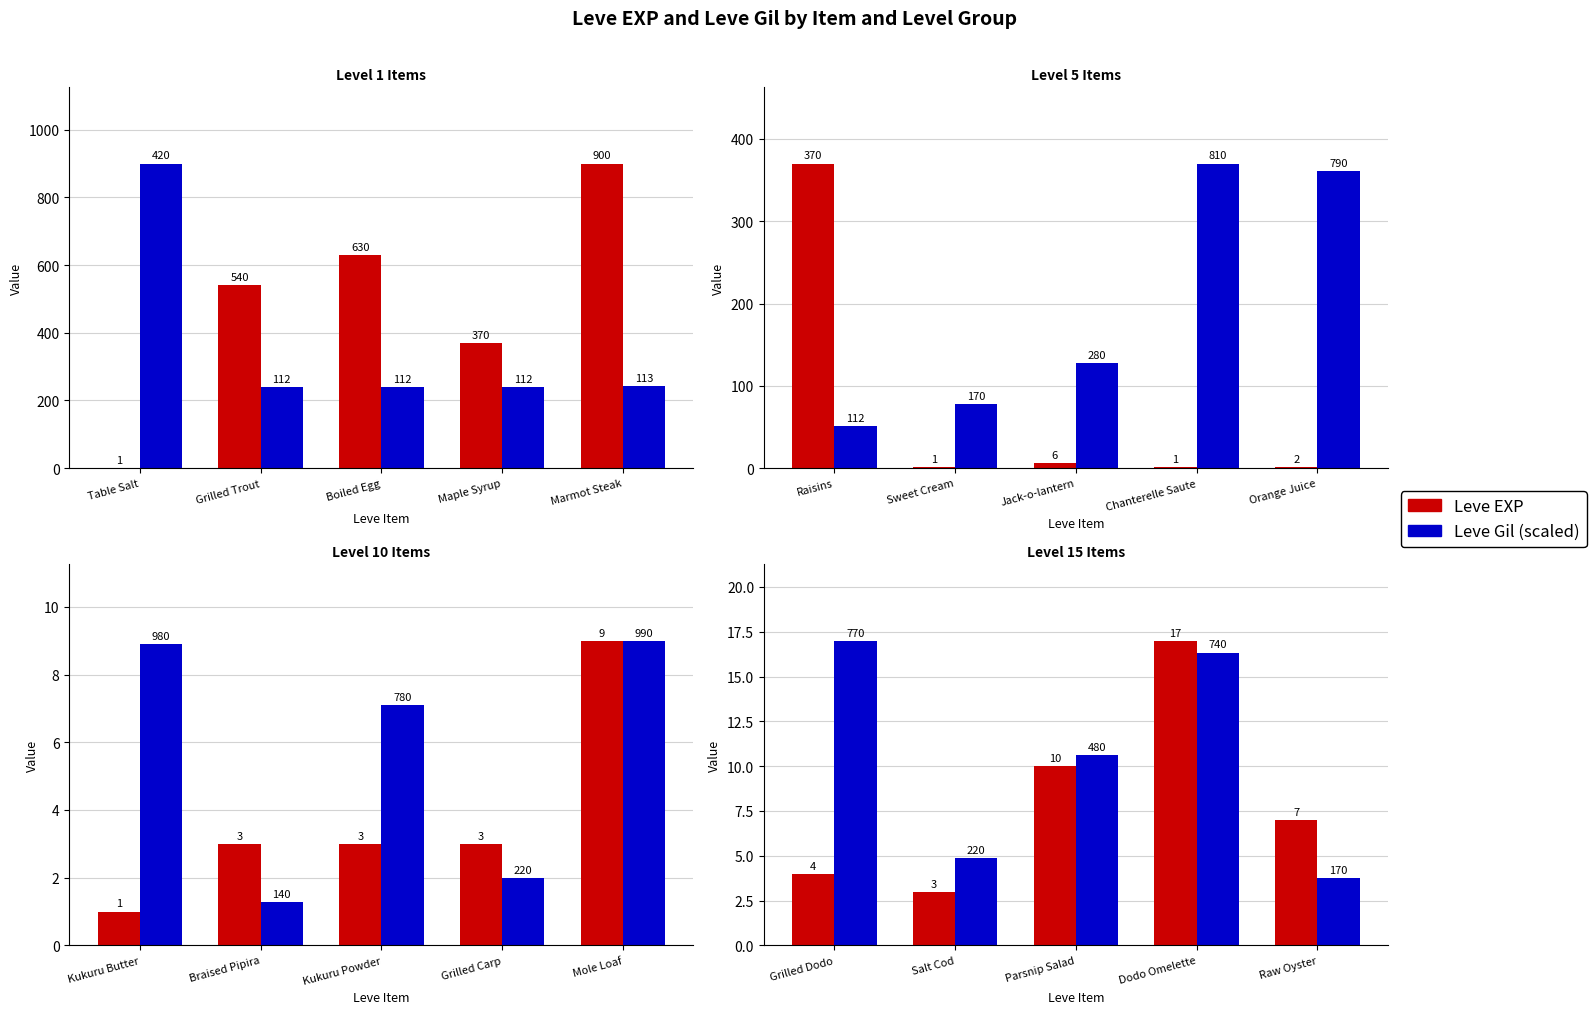

What position from the right is Grilled Dodo?

5